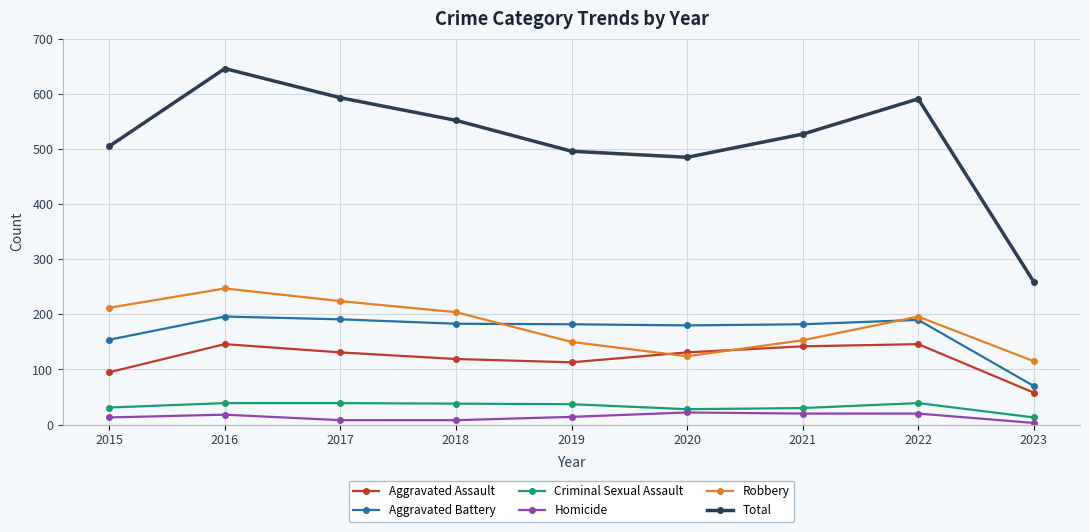

Which series has the largest total across all categories?

Total